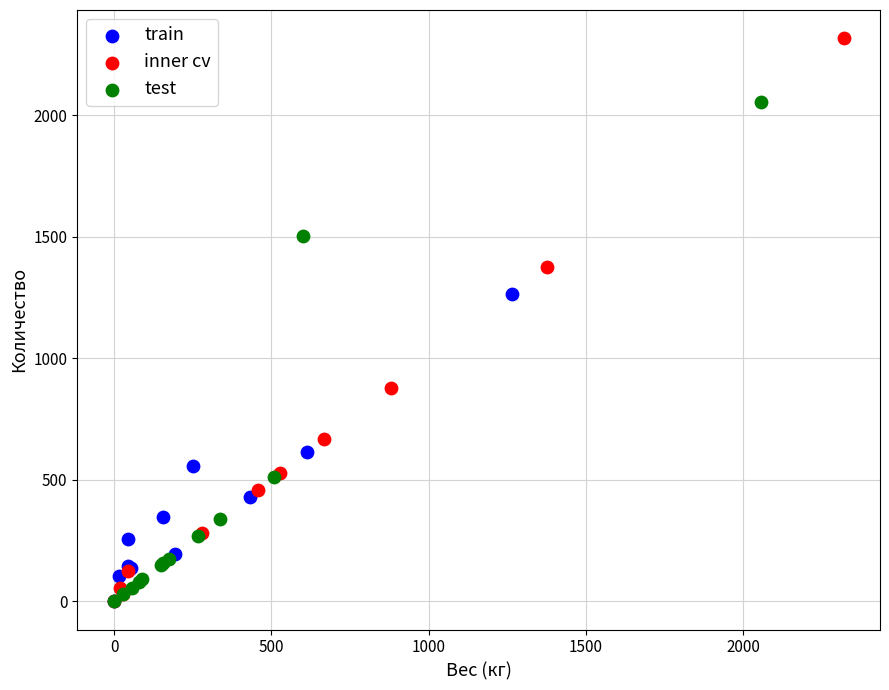

Which series has the largest Y range (max minus min)?

inner cv